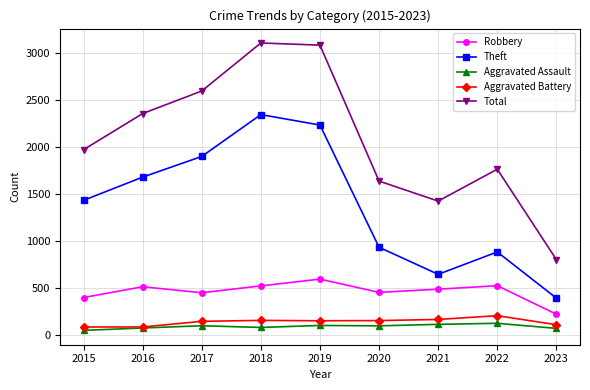

What is the lowest value of the Robbery series?

218